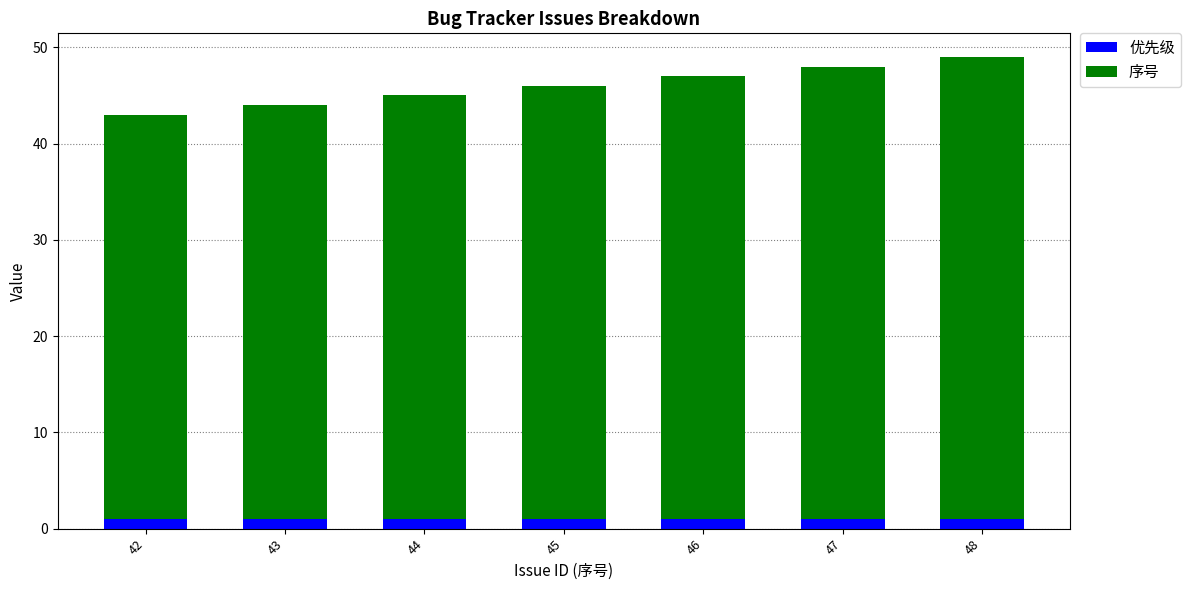

Is it true that 优先级 equals 1 at 42?

True